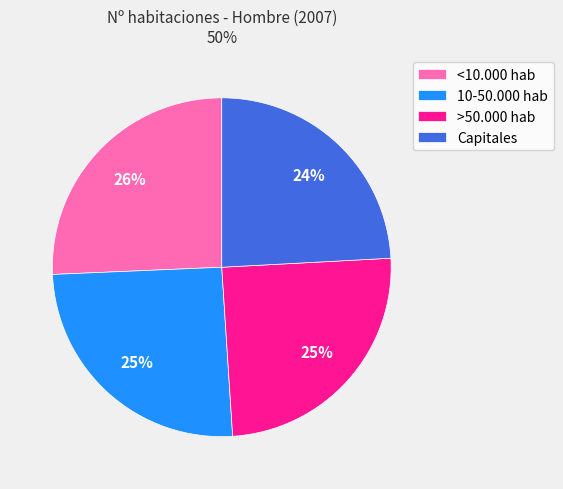

Do Capitales and >50.000 hab together represent more than half of the pie?

No